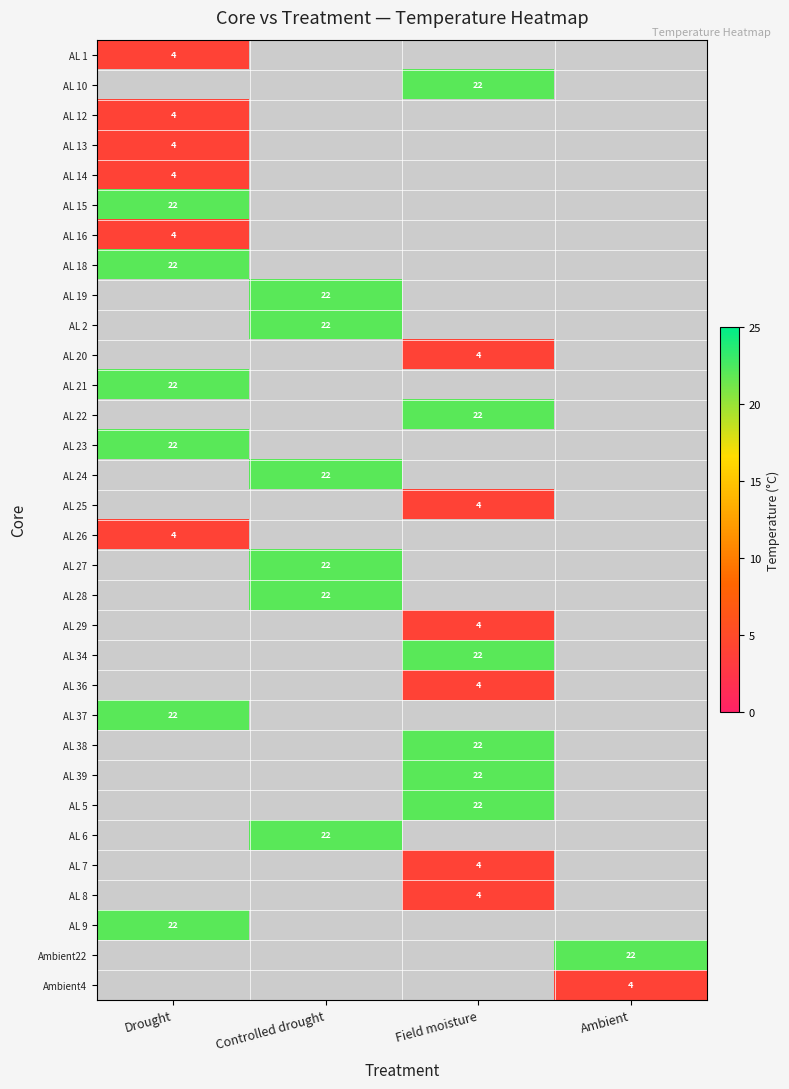

The value of AL 19 at Controlled drought is 9. True or false?

False